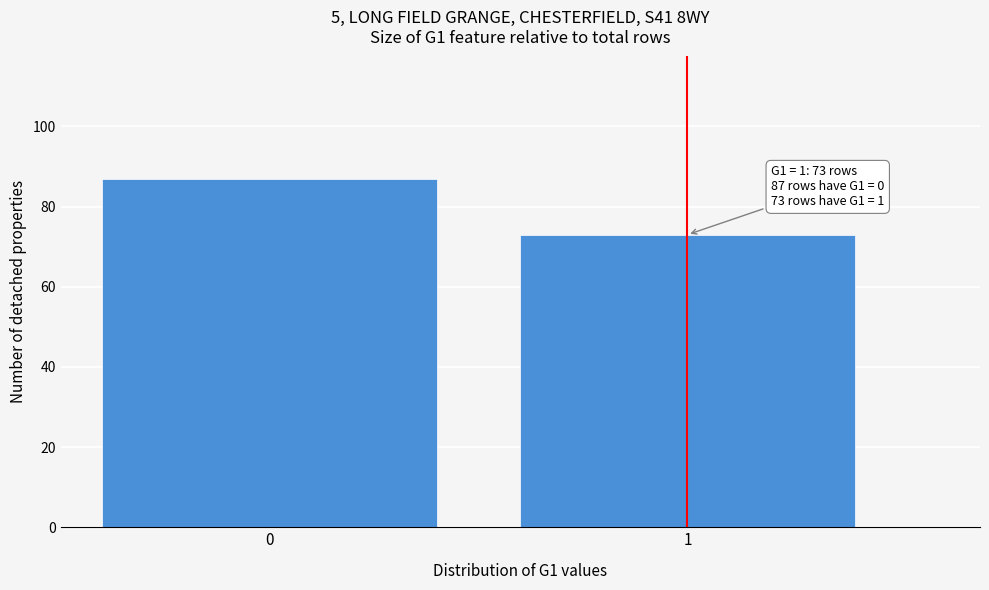

Reading left to right, transcribe all the data shown in this chart.

87	73